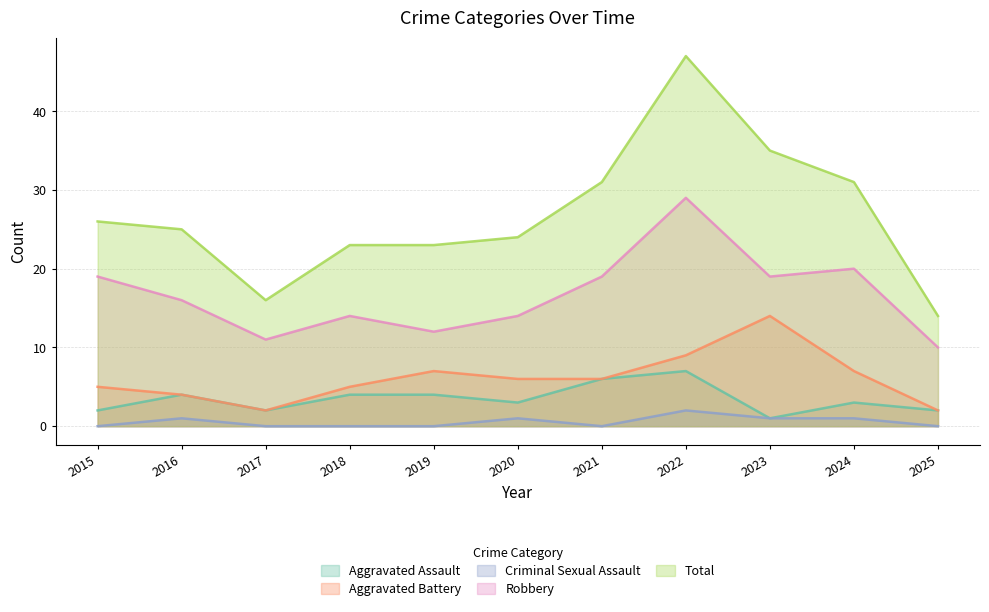

What is the difference between the Aggravated Assault values at 2022 and 2024?

4